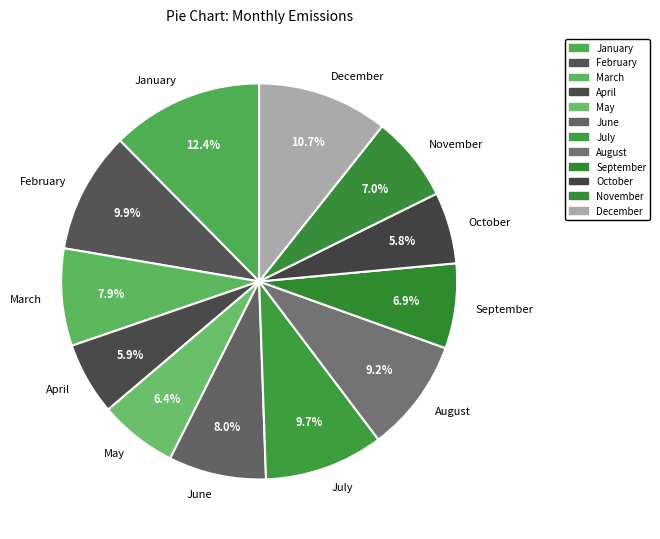

Count the number of slices in the pie.

12